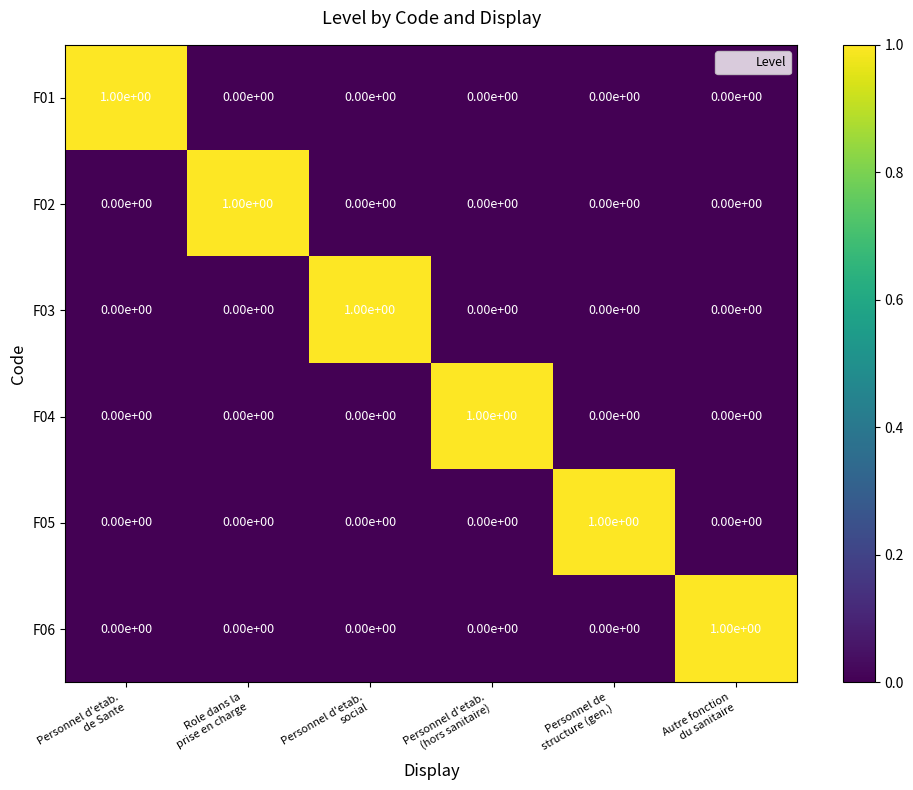

How many F02 values are between 0 and 1?

6